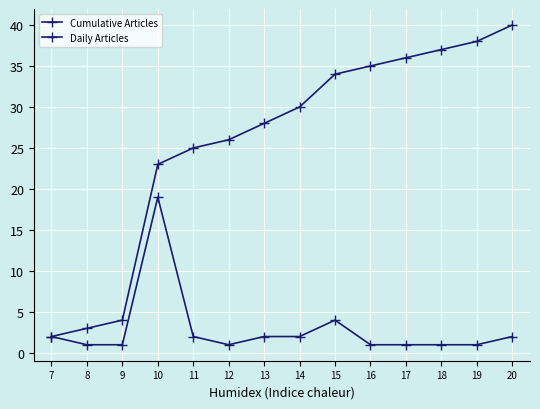

What is the maximum value shown in the chart?

40